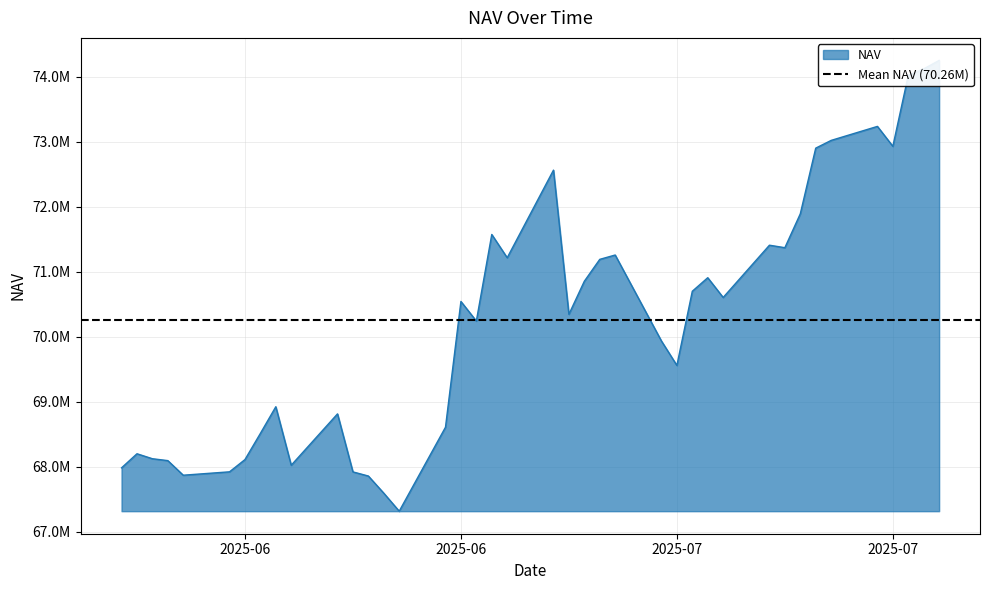

Rank the categories by value from highest to lowest.

2025-07-25, 2025-07-24, 2025-07-23, 2025-07-21, 2025-07-18, 2025-07-22, 2025-07-17, 2025-06-30, 2025-07-16, 2025-06-26, 2025-07-14, 2025-07-15, 2025-07-04, 2025-06-27, 2025-07-03, 2025-07-10, 2025-07-02, 2025-07-09, 2025-07-11, 2025-06-24, 2025-07-01, 2025-06-25, 2025-07-07, 2025-07-08, 2025-06-12, 2025-06-16, 2025-06-23, 2025-06-11, 2025-06-03, 2025-06-04, 2025-06-10, 2025-06-05, 2025-06-13, 2025-06-02, 2025-06-09, 2025-06-17, 2025-06-06, 2025-06-18, 2025-06-19, 2025-06-20